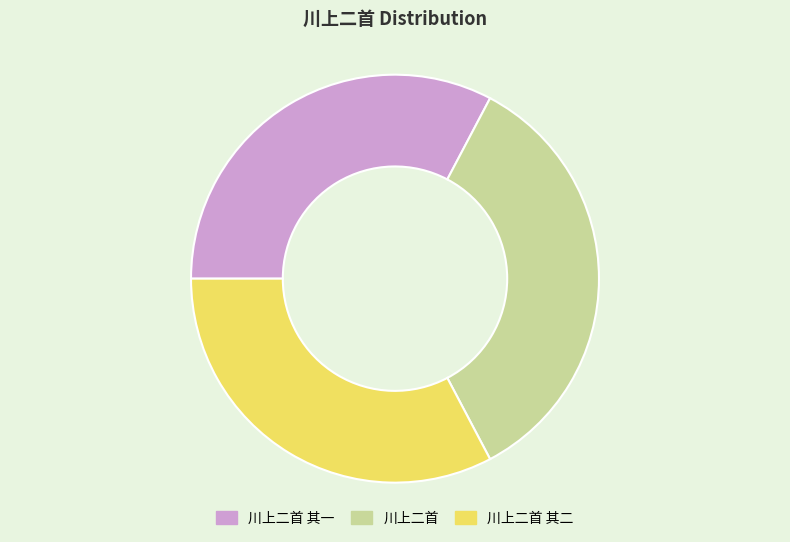

How many segments does this pie chart have?

3